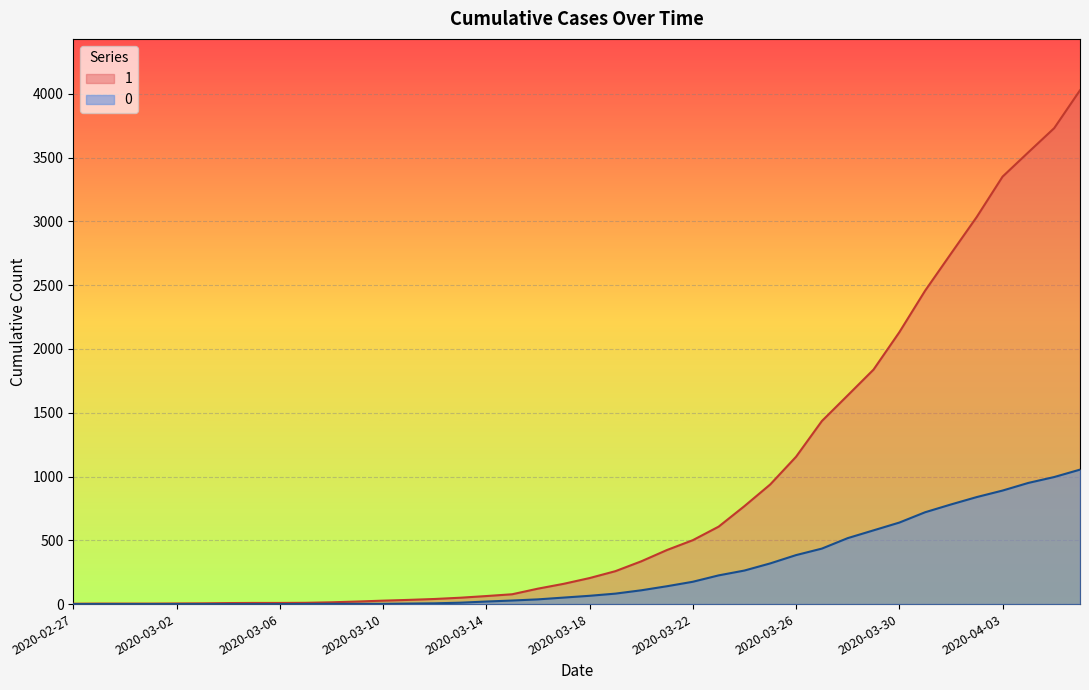

What position from the right is 2020-04-01?

6